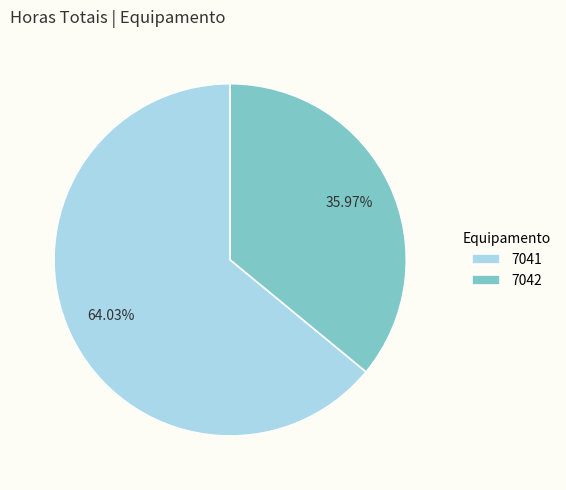

Does 7042 represent more than half of the total?

No